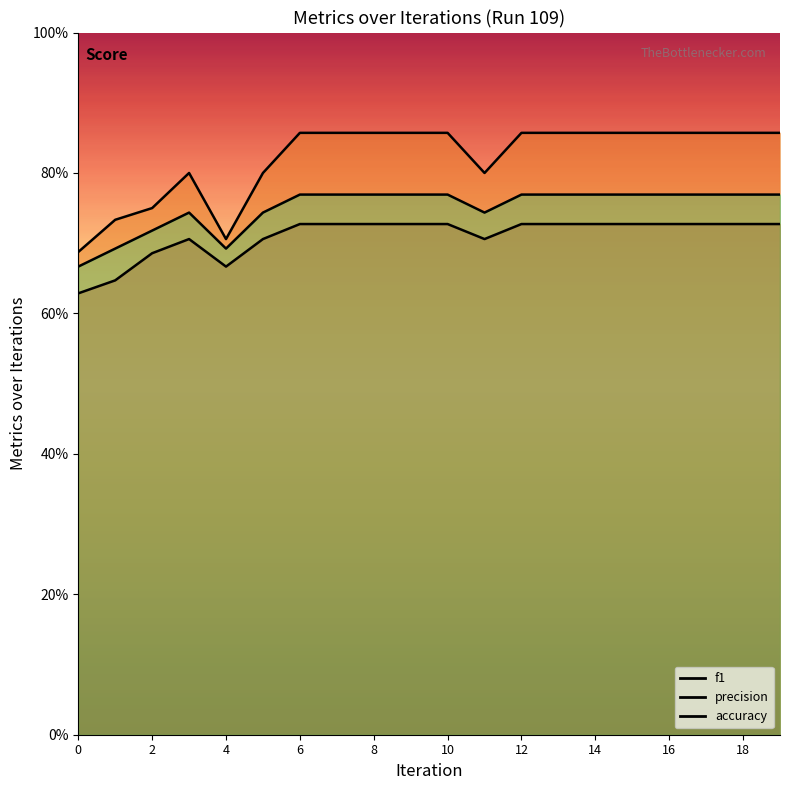

What is the smallest value displayed?

0.6